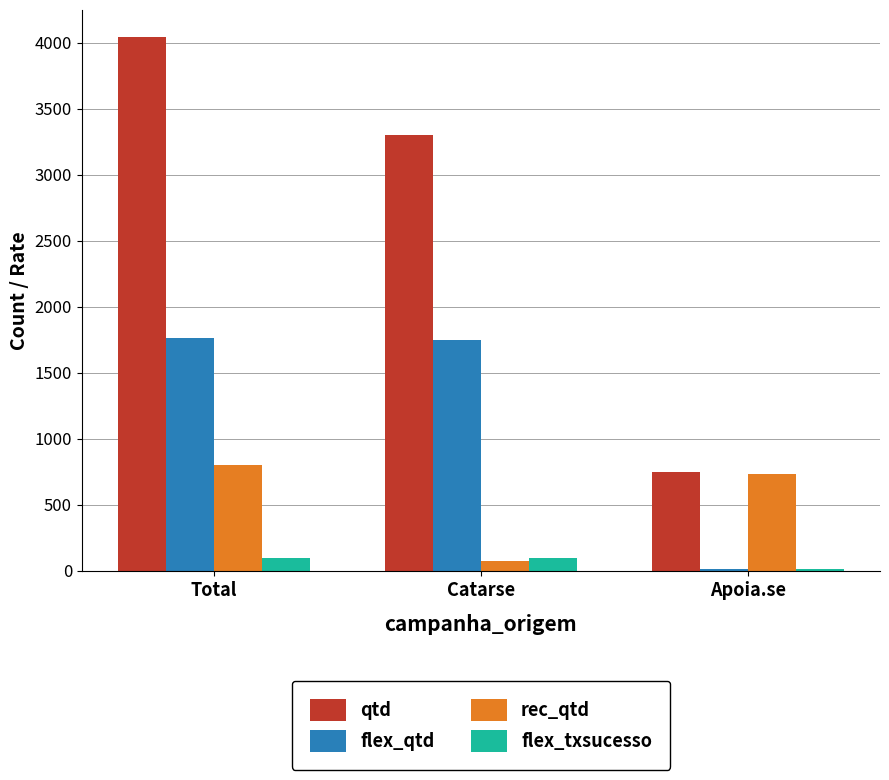

What is the total value across all series at Total?

6705.7